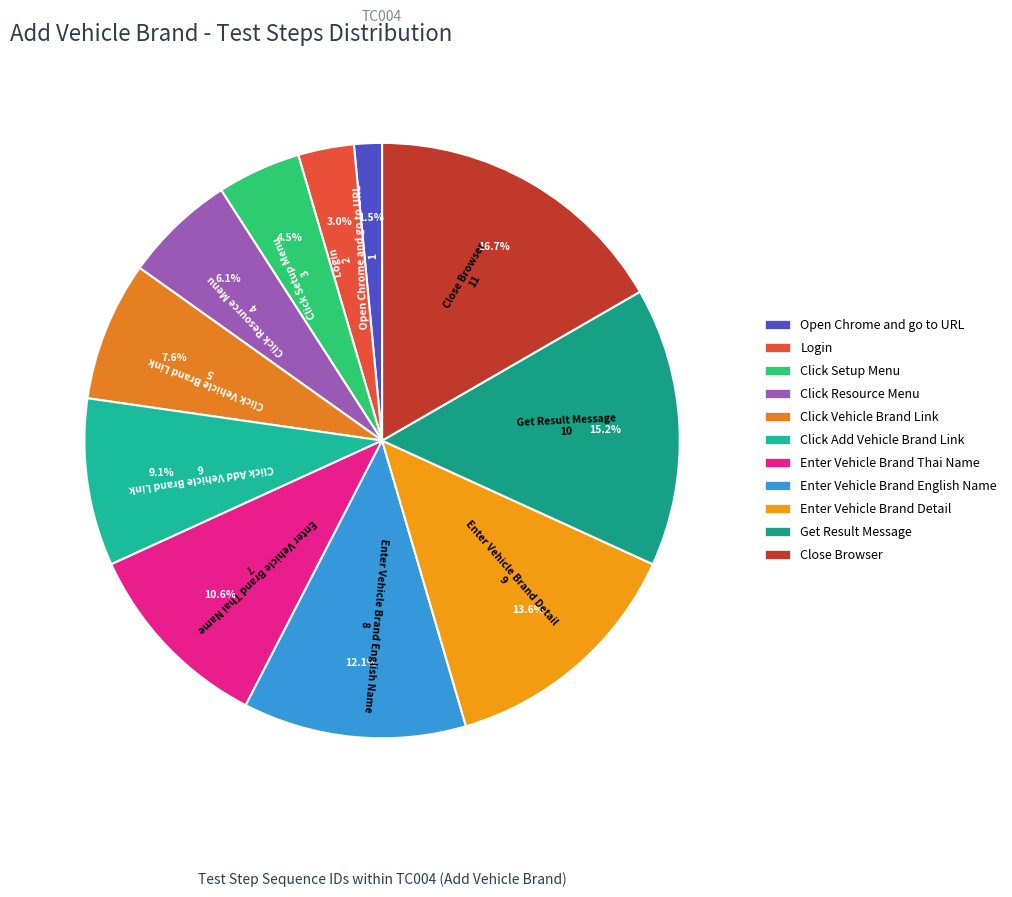

Do Close Browser and Enter Vehicle Brand Detail together represent more than half of the pie?

No